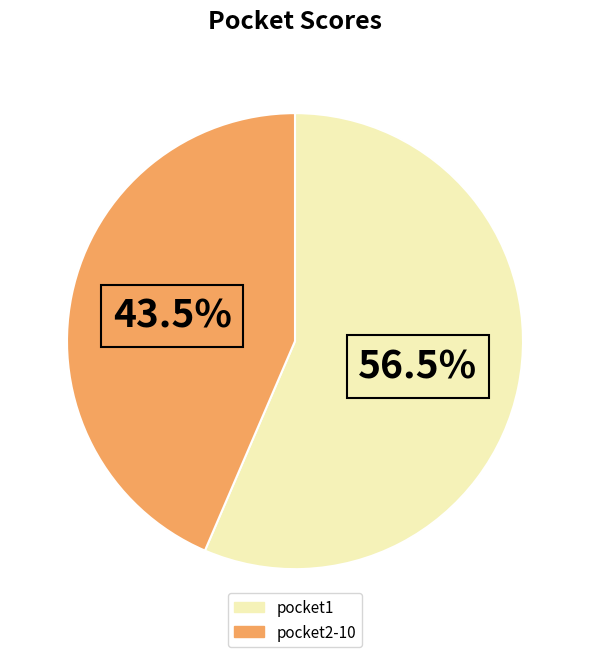

Approximately how many times larger is the value at pocket2-10 compared to pocket1?

0.8